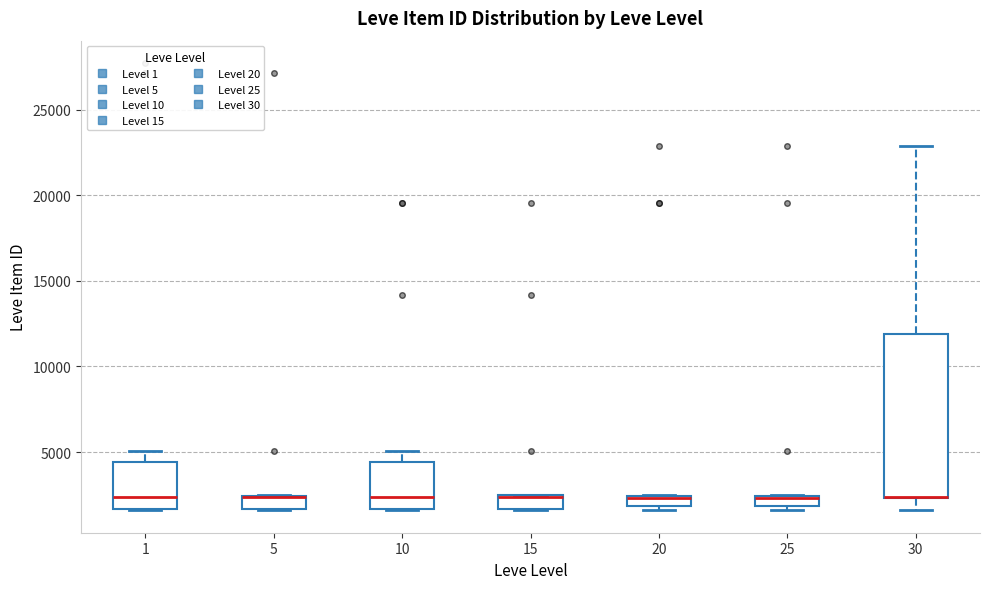

Where is the lower edge of the box at x = 5 on the y-axis? The values are not printed on the chart, so give them approximately, as read against the axis.

1500